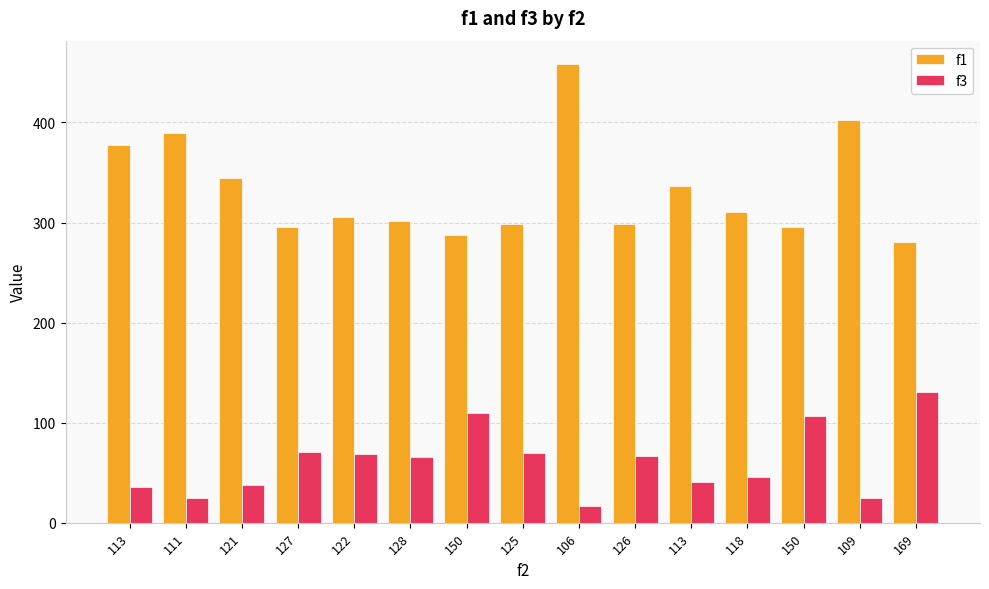

Reading right to left, what are all the values shown in this chart?

f1: 169=280.2	109=402.6	150=295.2	118=310.9	113=336.0	126=298.4	106=458.8	125=298.4	150=287.5	128=301.1	122=305.9	127=295.7	121=344.1	111=389.8	113=377.0
f3: 169=131.0	109=25.0	150=107.0	118=46.0	113=41.0	126=67.0	106=17.0	125=70.0	150=110.0	128=66.0	122=69.0	127=71.0	121=38.0	111=25.0	113=36.0